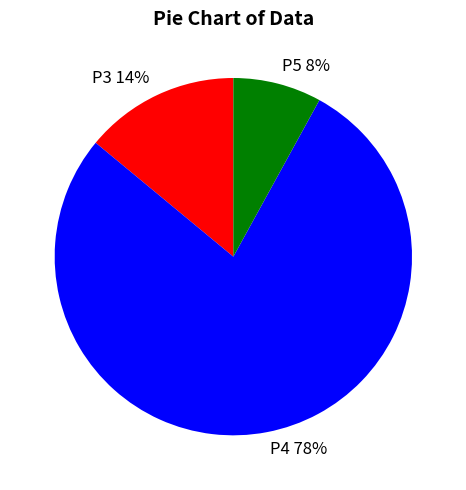

What is the smallest slice in the pie chart?

P5